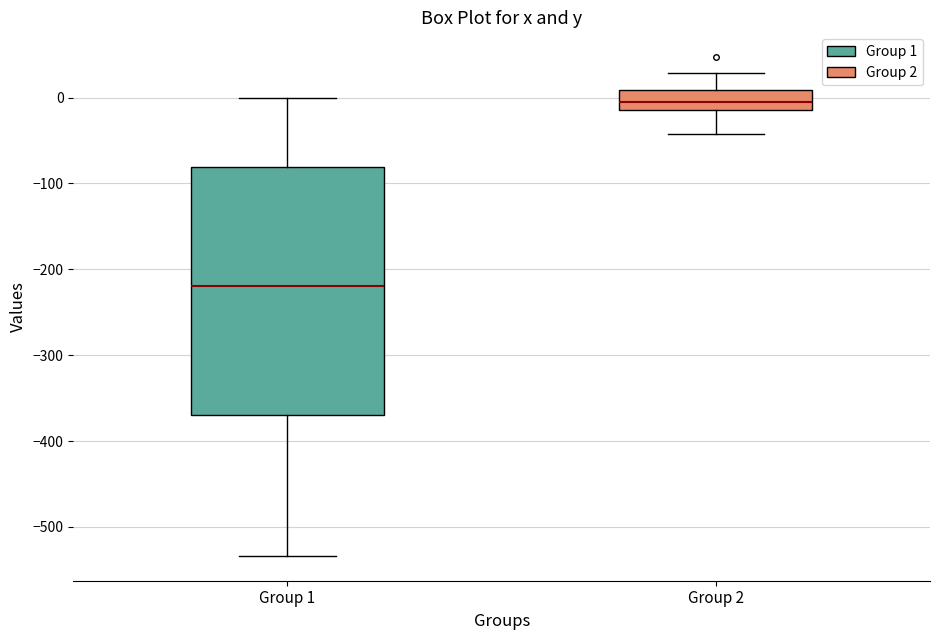

Reading left to right, transcribe this box plot: for each box, give where its median line is, the range the box spans, and where its two whiskers end, as read against the y-axis. The values are not printed on the chart, so give them approximately, as read against the axis.

Group 1: median -220, box -370 to -80, whiskers -530 to 0
Group 2: median -10 (inside the box), box -10 to 10, whiskers -40 to 30